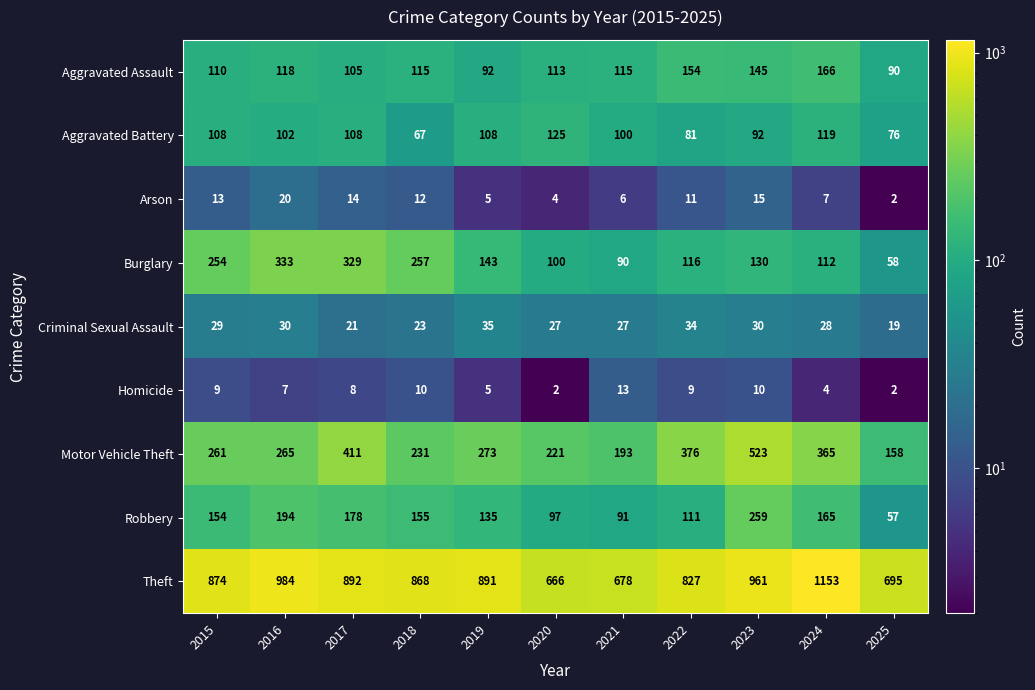

What is the greatest value displayed?

1153